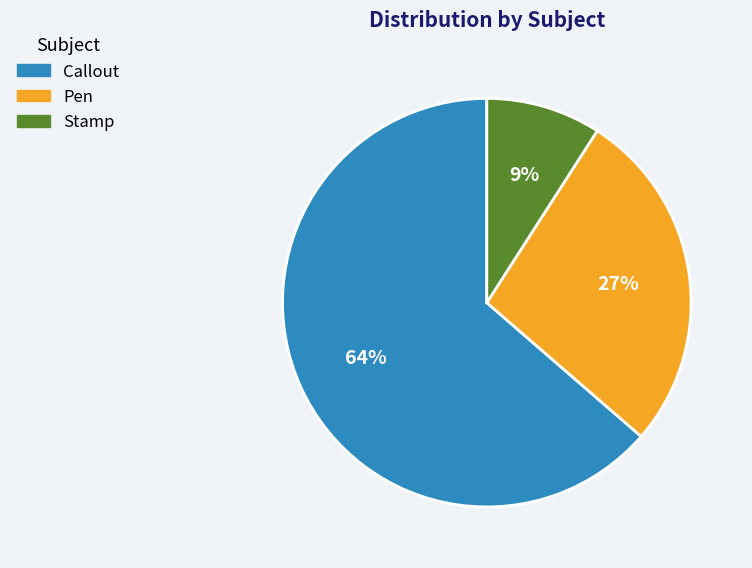

Count the number of slices in the pie.

3